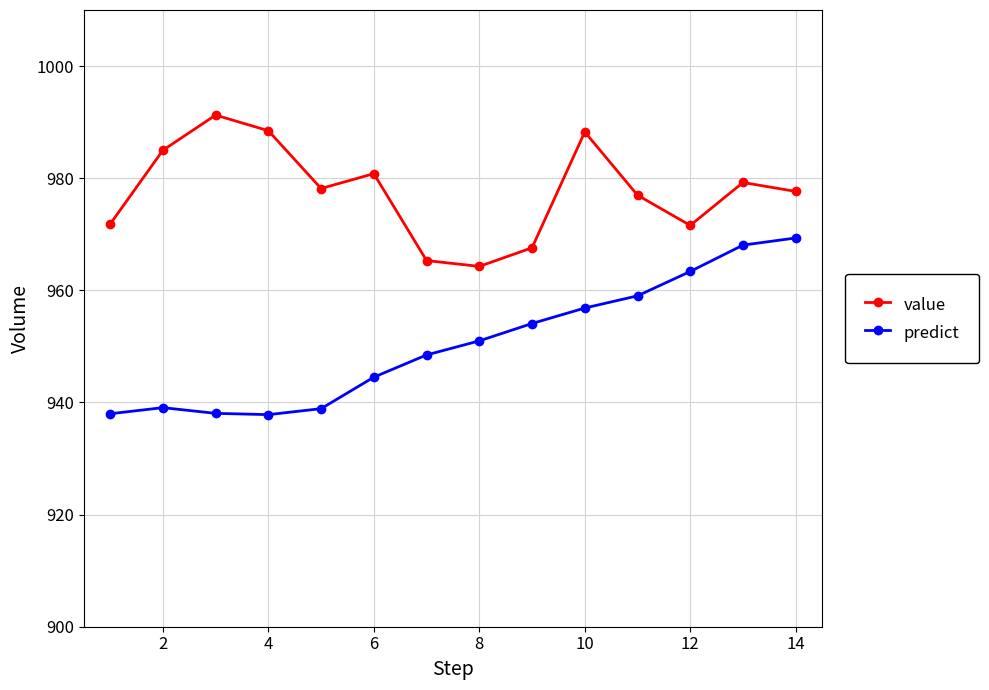

What is the sum of all predict values?

13306.5